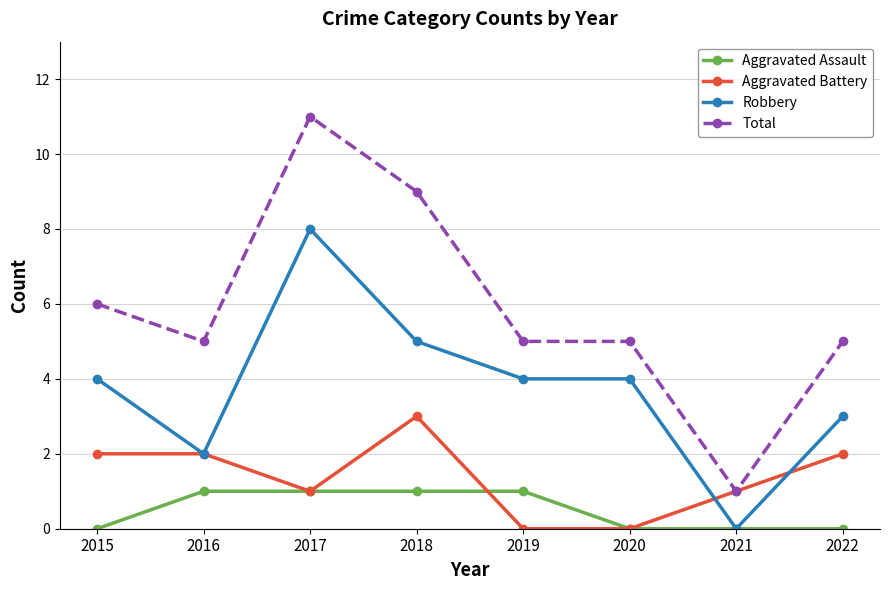

Which series changed the most between 2017 and 2021?

Total